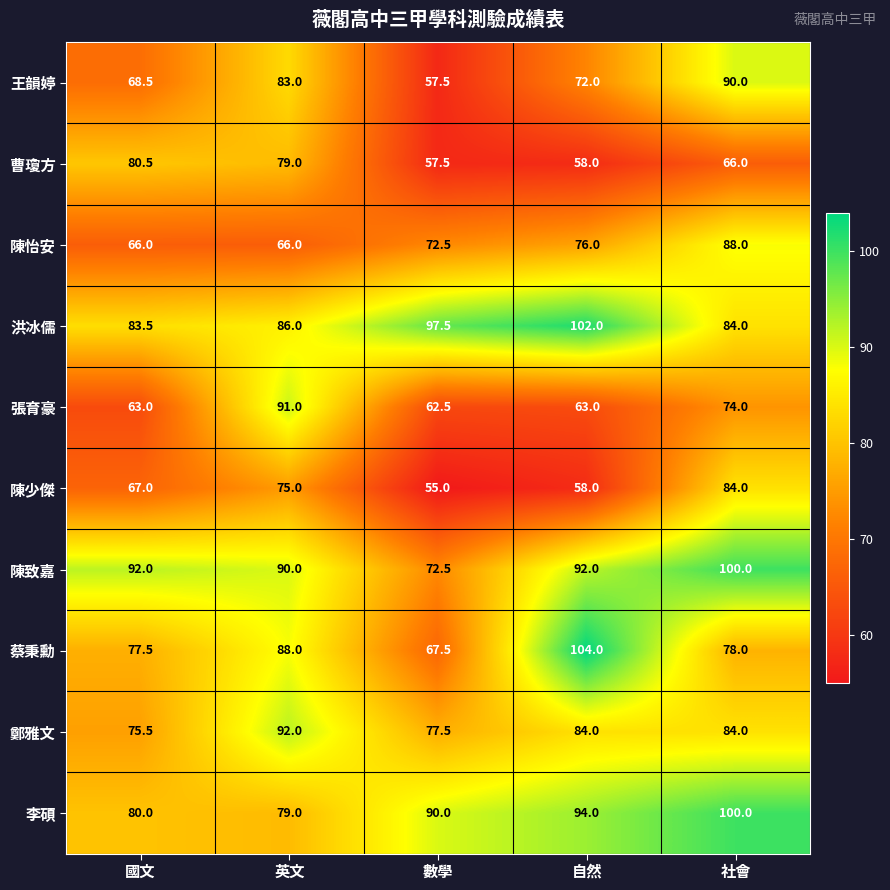

Which series has the largest range (max minus min)?

蔡秉勳